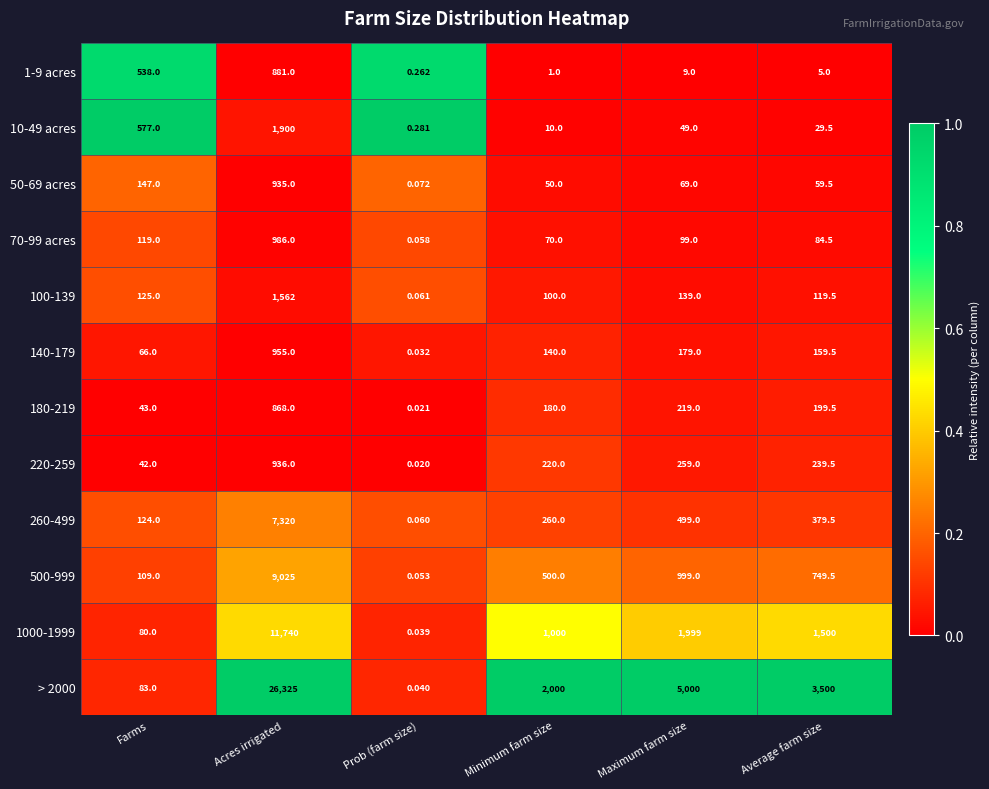

What is the difference between the highest and lowest values at Average farm size?

3495.0